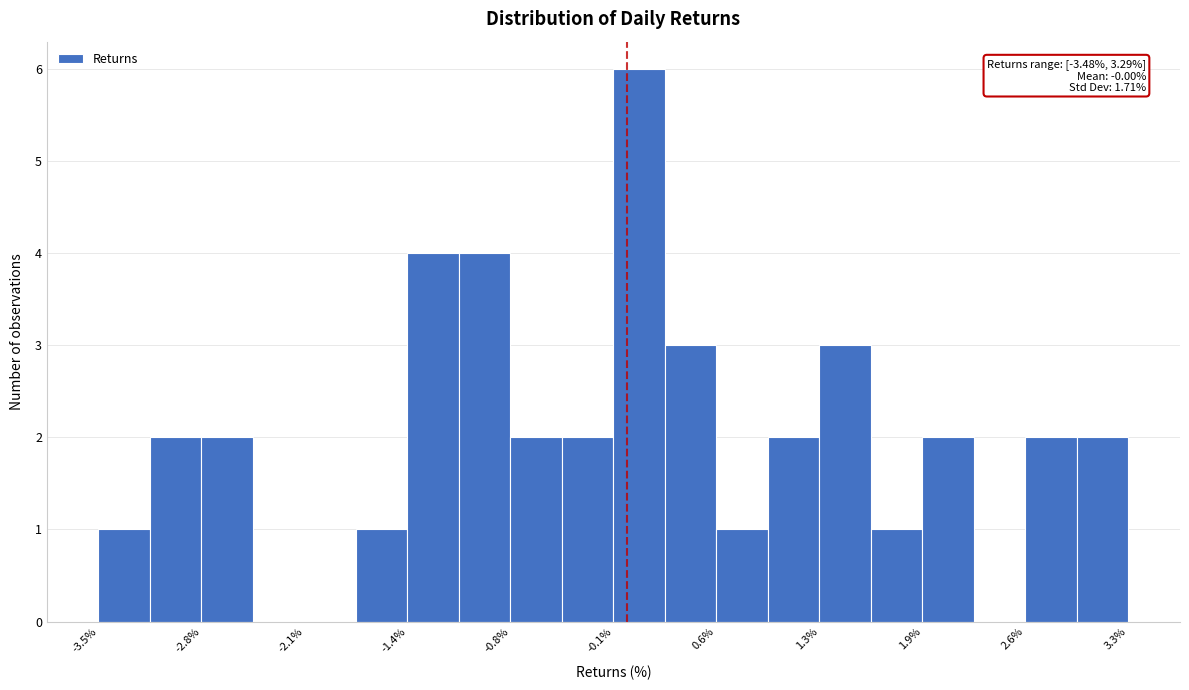

Around what value on the x-axis is the tallest bar? Give the approximate position of its centre, as read against the axis.

0.1